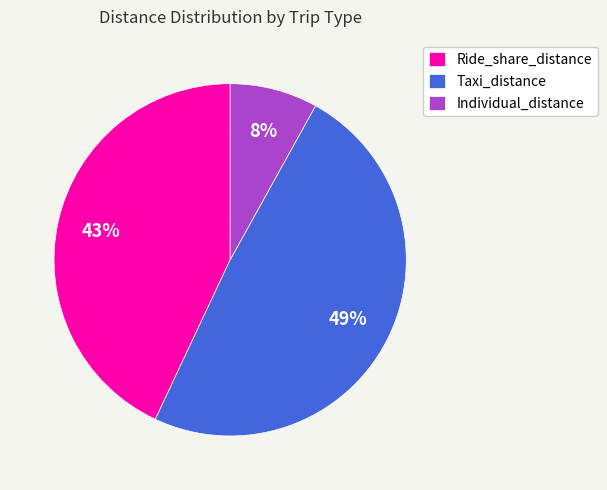

How many slices are in this pie chart?

3